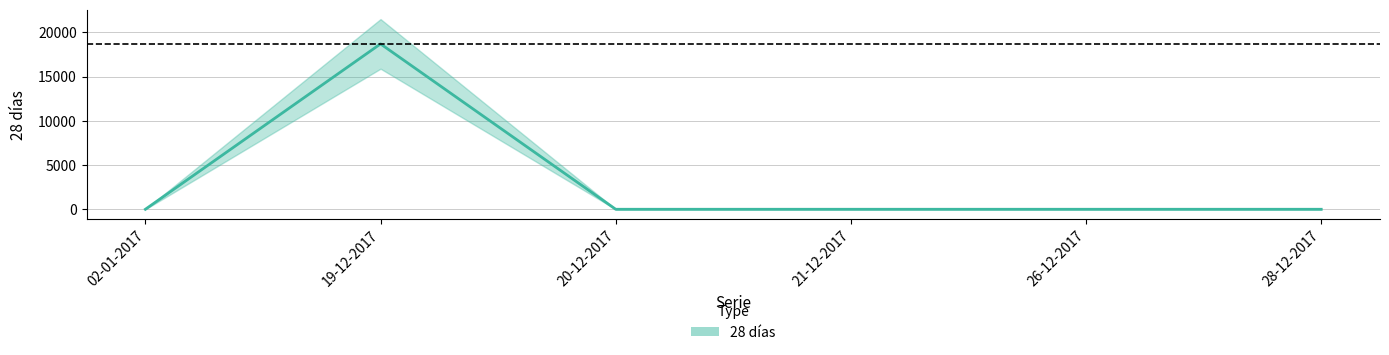

Which category has the highest value across all series?

19-12-2017